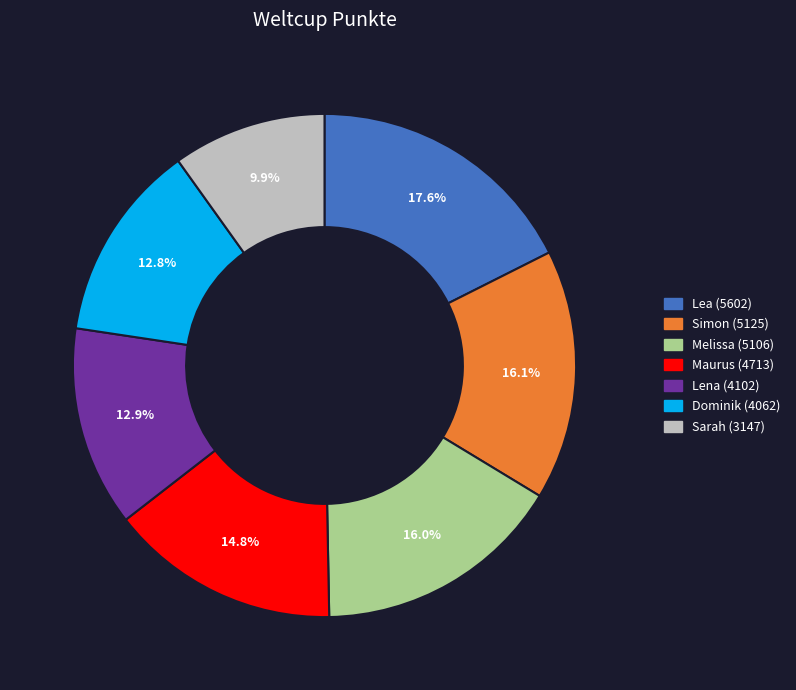

Is it true that Simon is 16% of the pie?

True